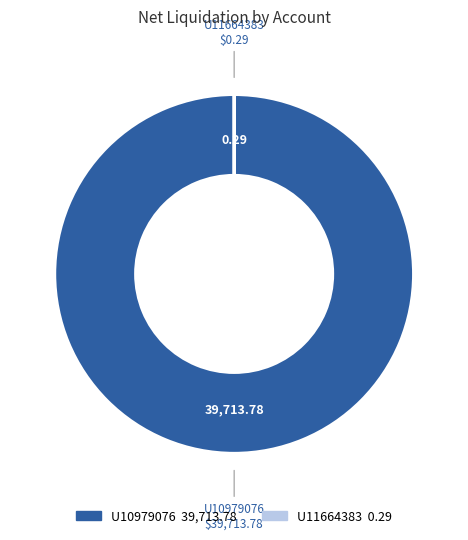

Which slice represents more than half of the pie?

U10979076